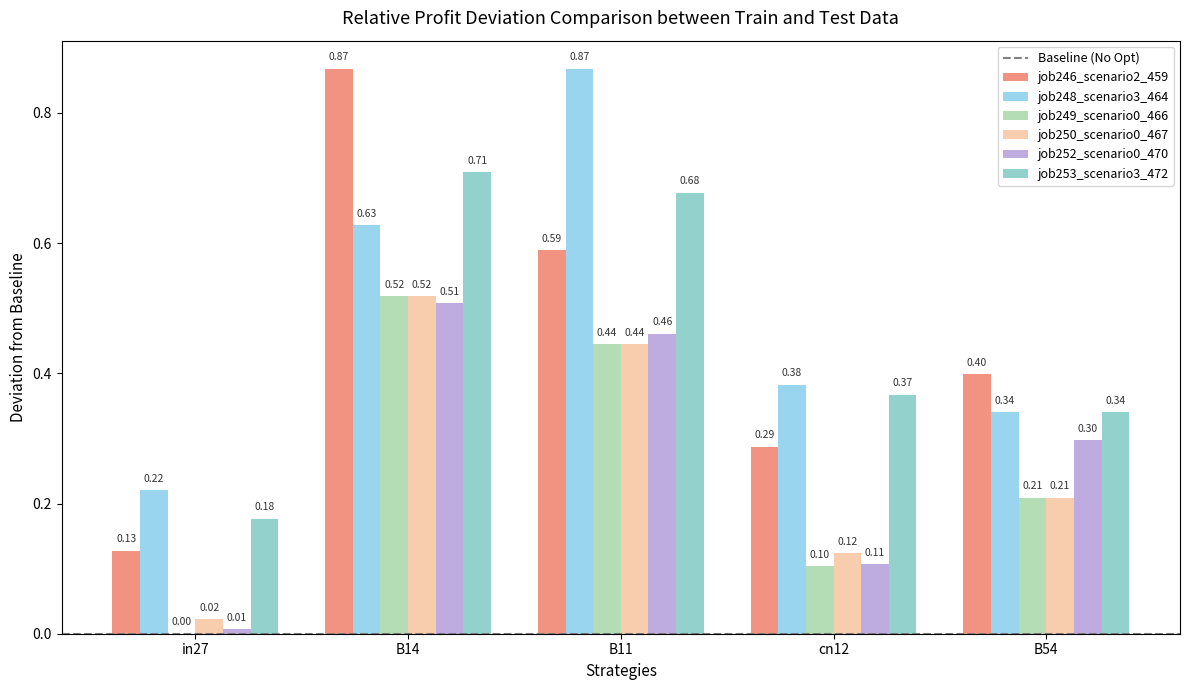

Which label corresponds to the largest value in the chart?

B14